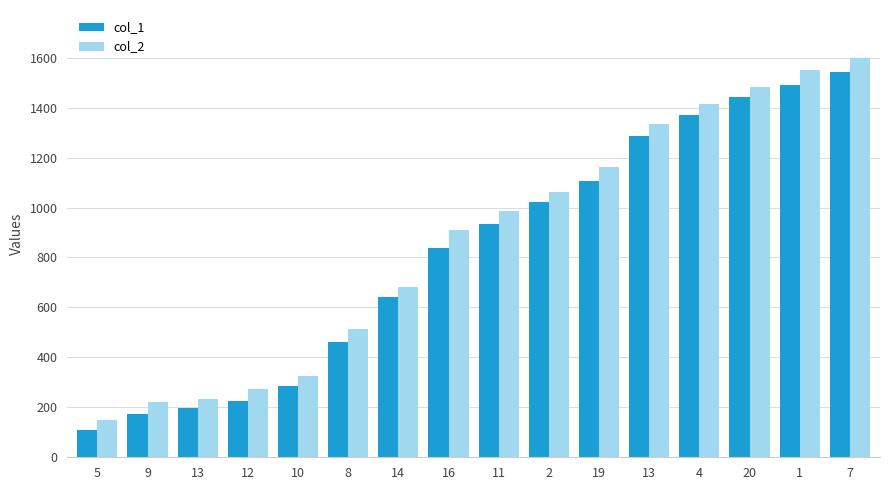

How many bars are there in total?

32